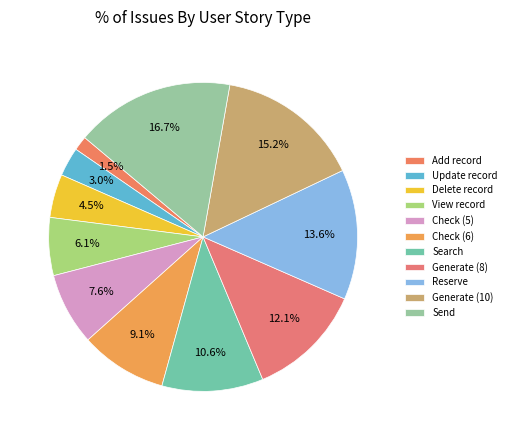

True or false: Update record accounts for 3% of the total.

True